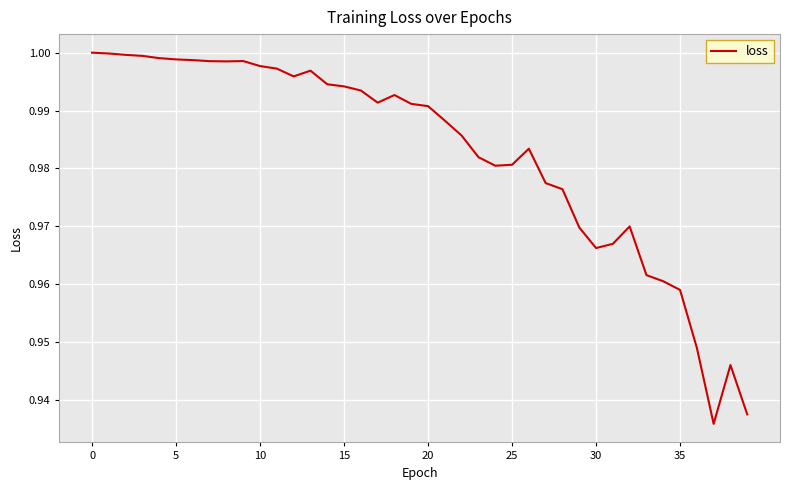

Is it true that the value at 30 is 0.6?

False